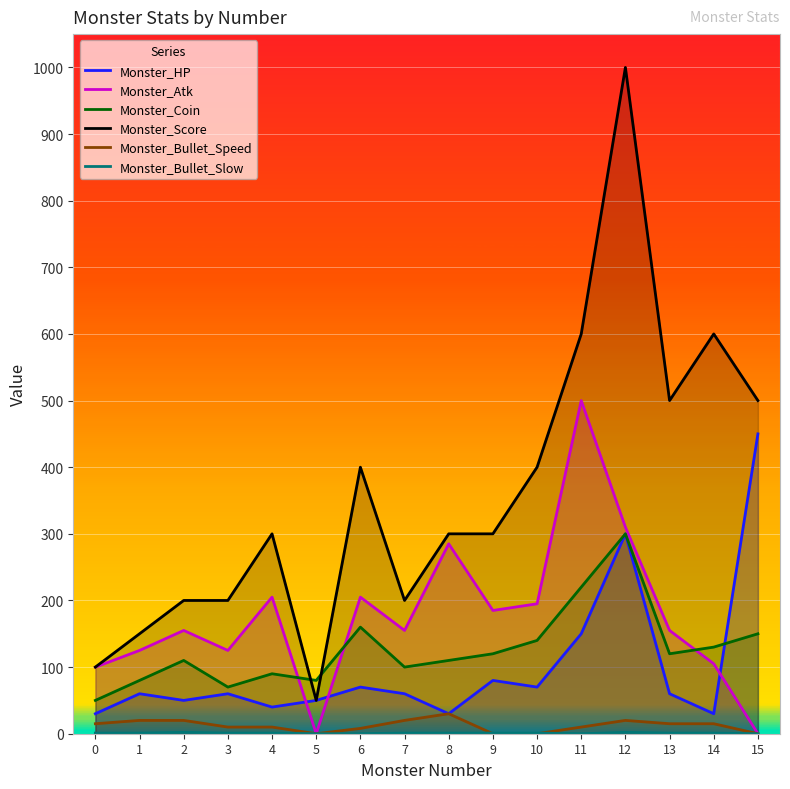

Which series has the largest range (max minus min)?

Monster_Score